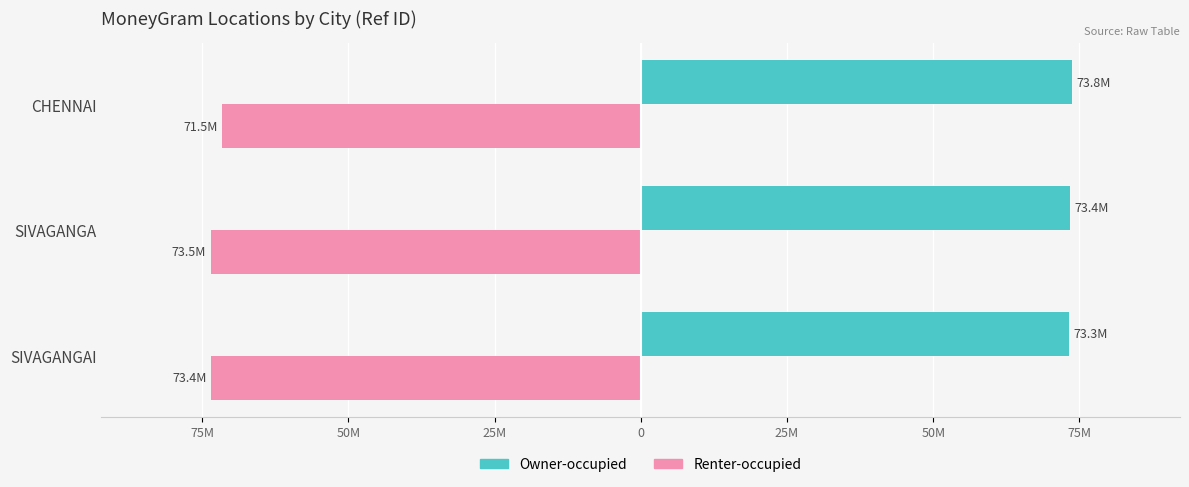

What are all the series names shown in the legend?

Owner-occupied, Renter-occupied